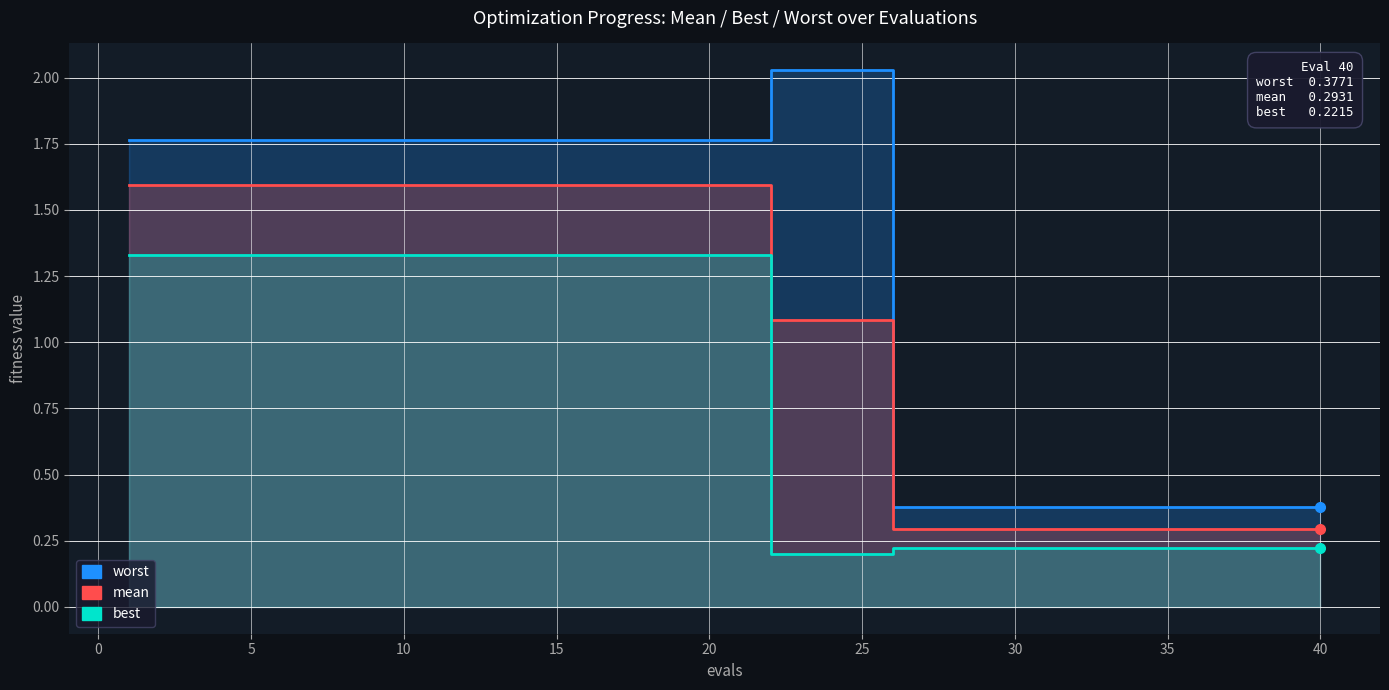

What is the greatest value displayed?

2.0